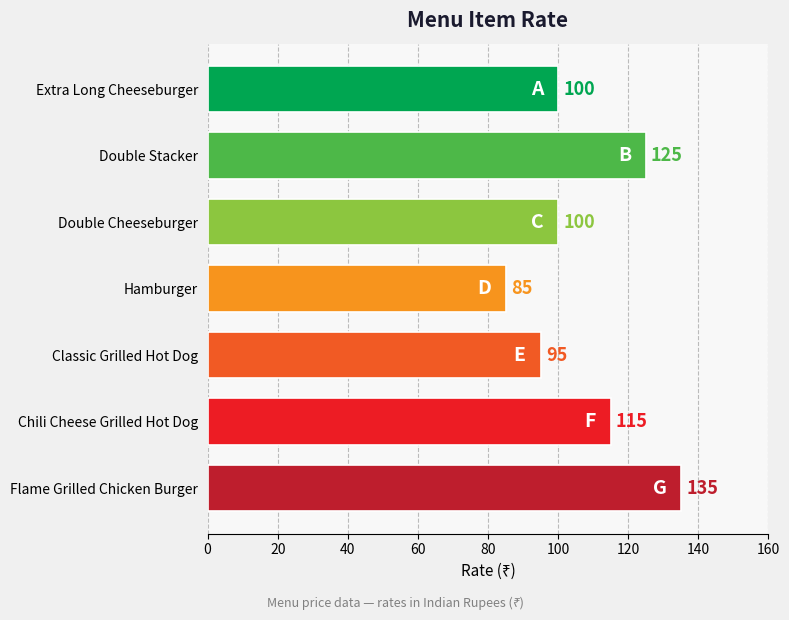

Reading bottom to top, what are all the values shown in this chart?

135	115	95	85	100	125	100